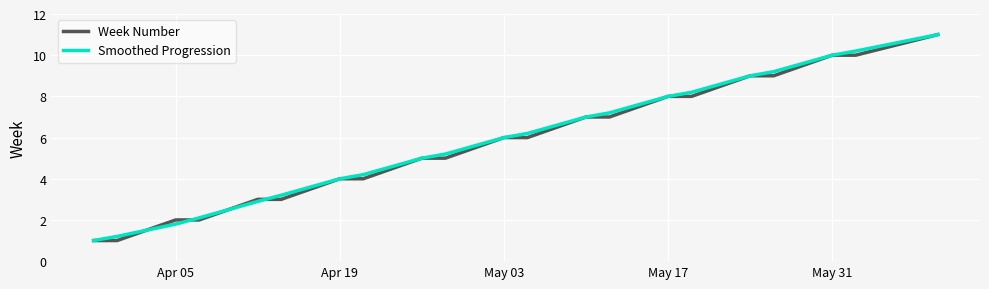

True or false: Smoothed Progression has more than 1 points higher than both neighbors.

False